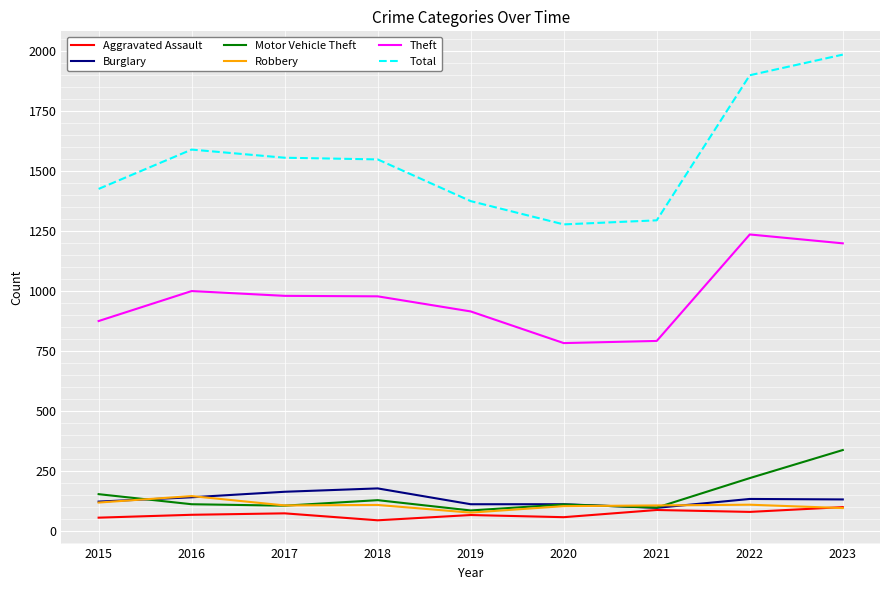

The value of Burglary at 2016 is 207. True or false?

False